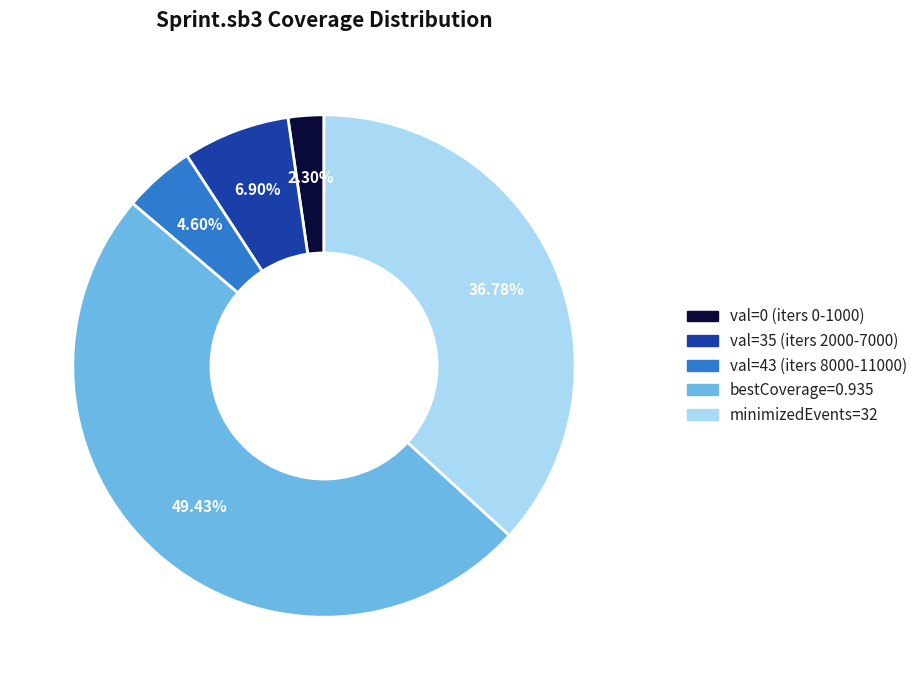

Does val=0 (iters 0-1000) account for over 50% of the chart?

No